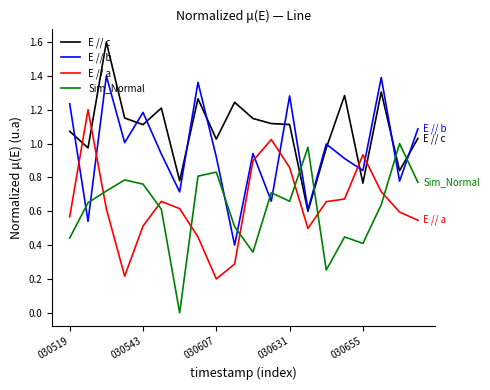

True or false: Sim_Normal and E // b intersect in this chart.

True